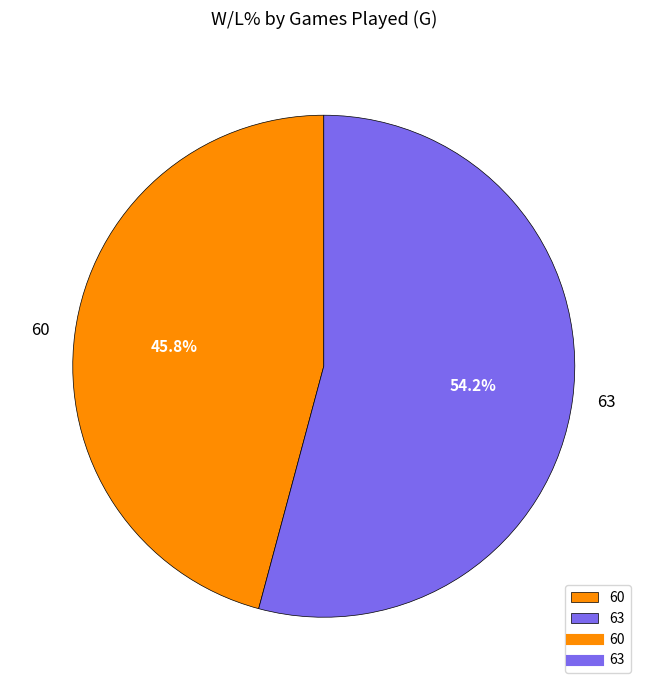

To the nearest percent, what is the difference between the largest and smallest slice percentages?

8%